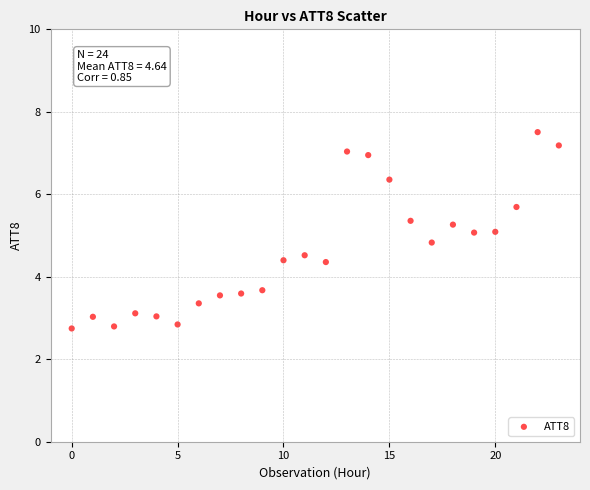

What is the range of Y values (max minus min)?

4.8